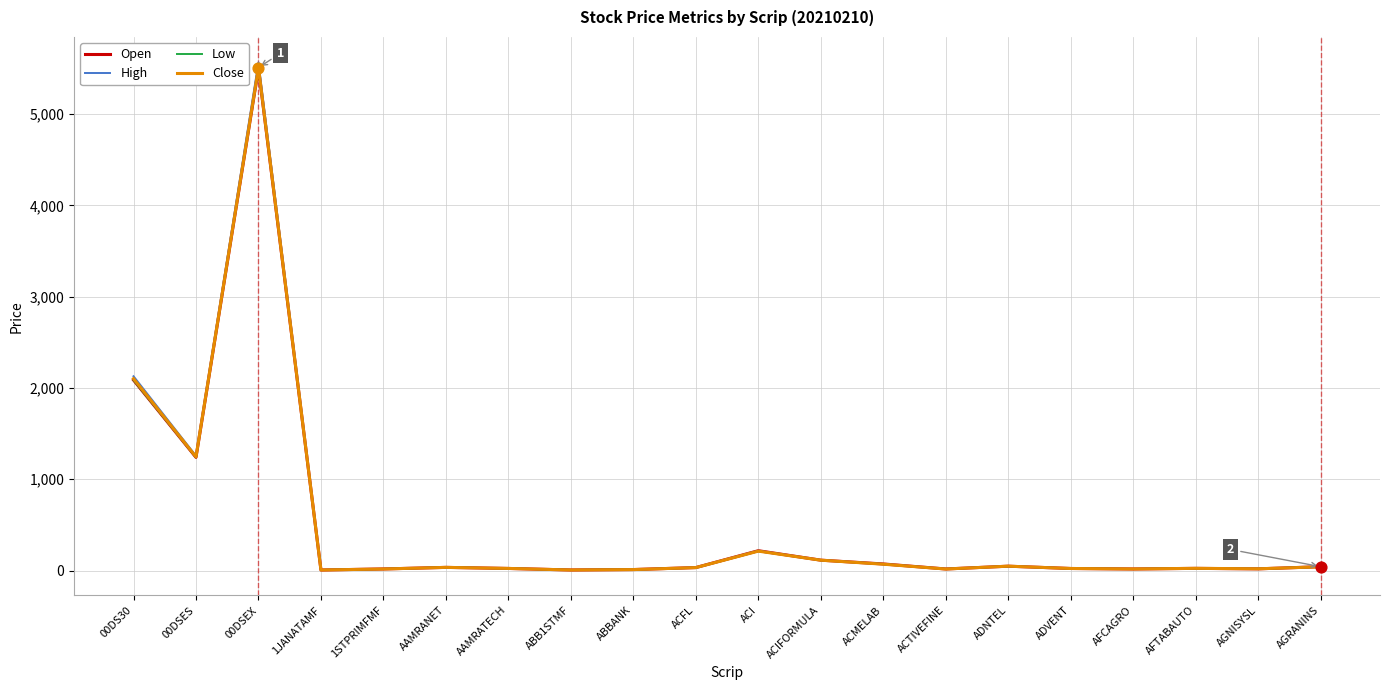

At which category is the sum across all series the highest?

00DSEX